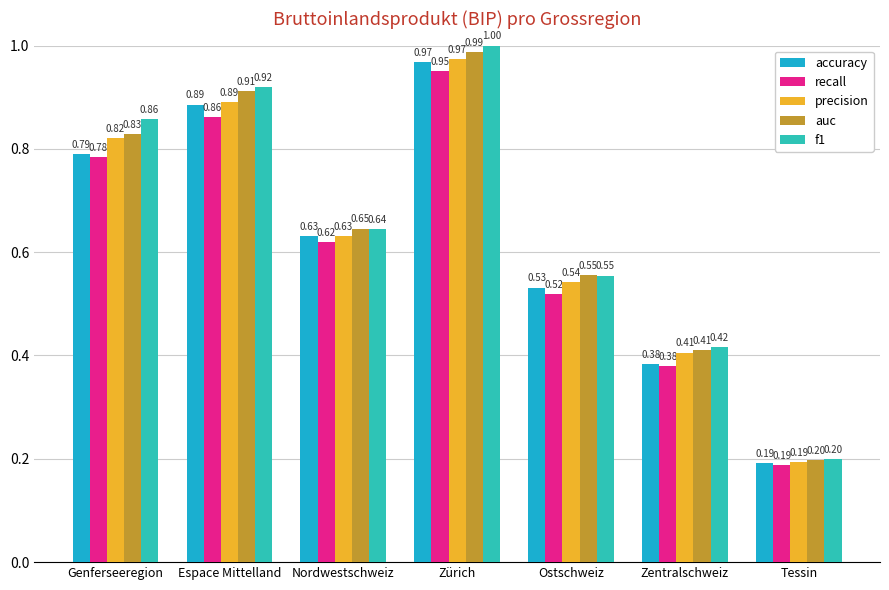

How many f1 values are between 0 and 1?

7